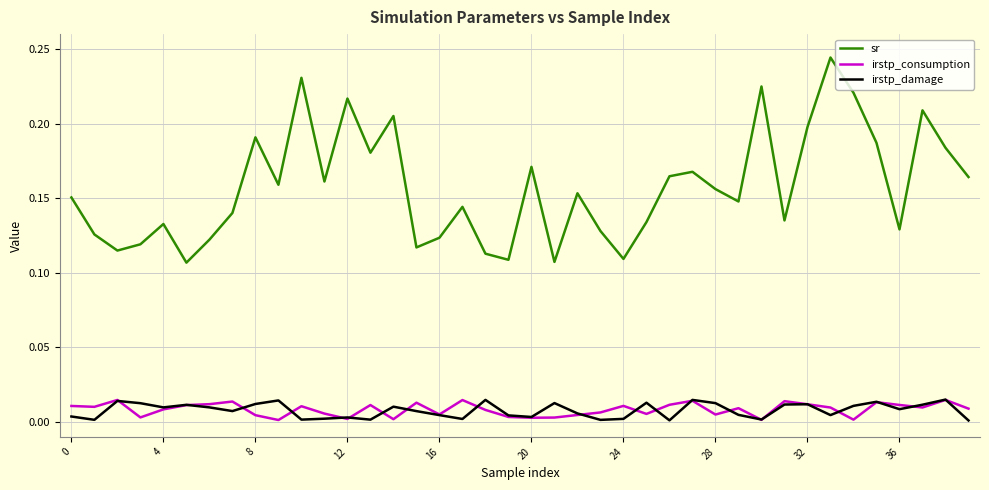

Which series has the largest range (max minus min)?

sr